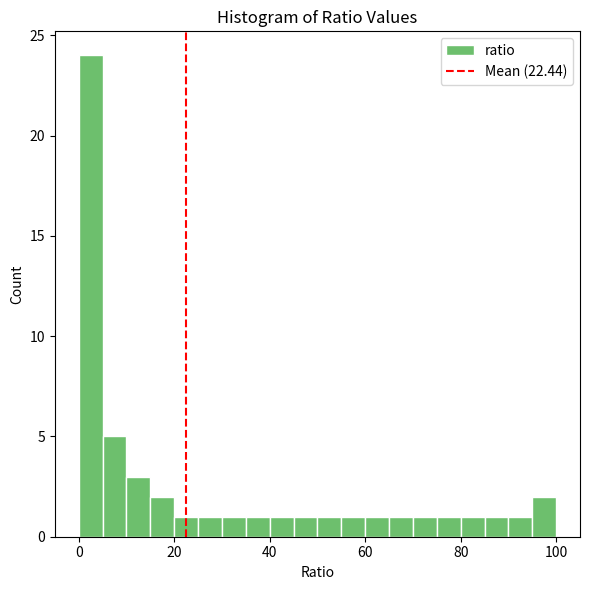

Read against the x-axis, roughly where is the centre of the tallest bar?

2